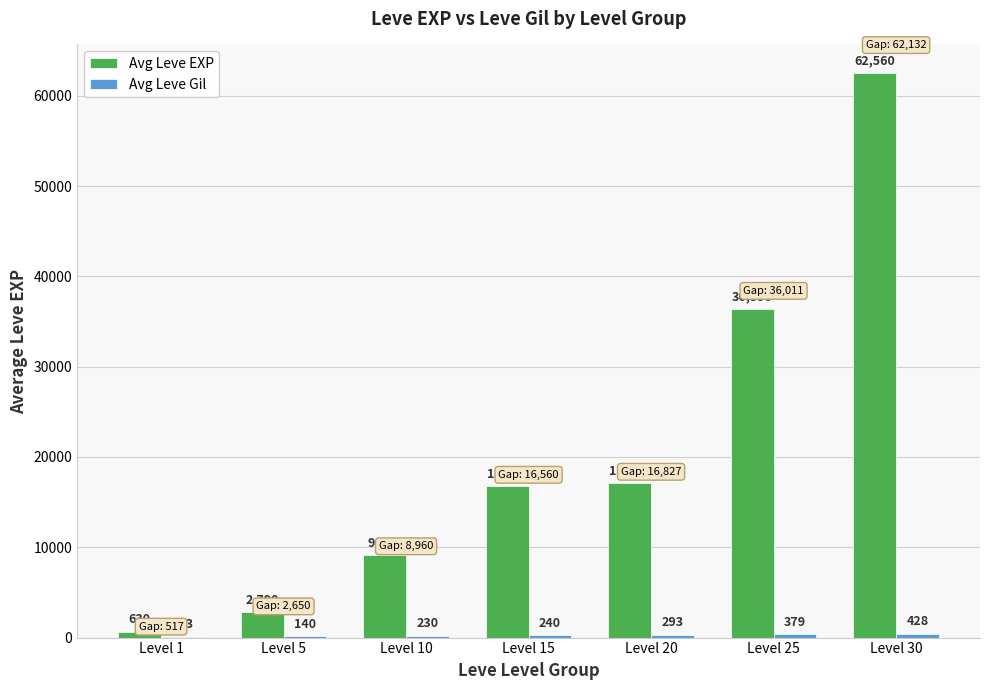

What is the maximum value for Avg Leve EXP?

62560